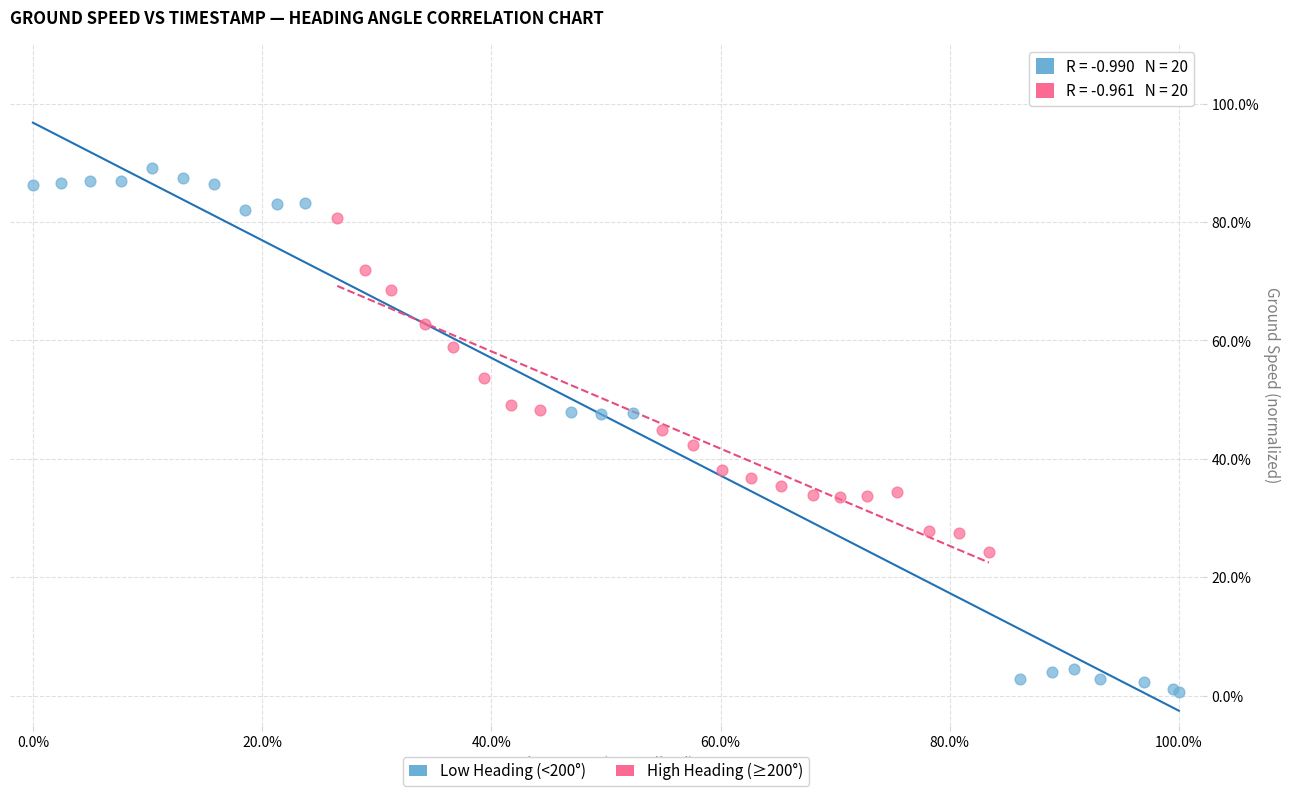

What are all the series names shown in the legend?

Low Heading (<200°), High Heading (≥200°)